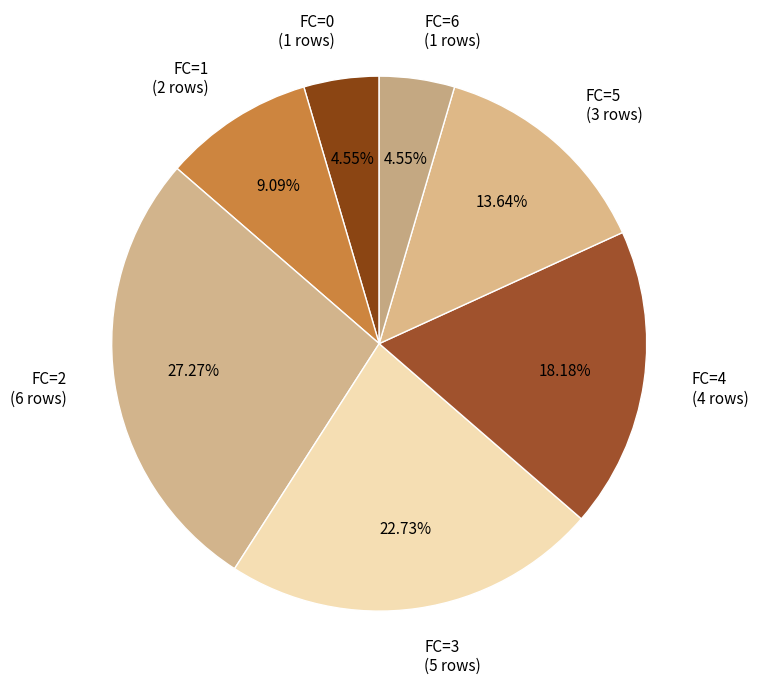

Is the sum of FC=2 (6 rows) and FC=5 (3 rows) greater than half?

No